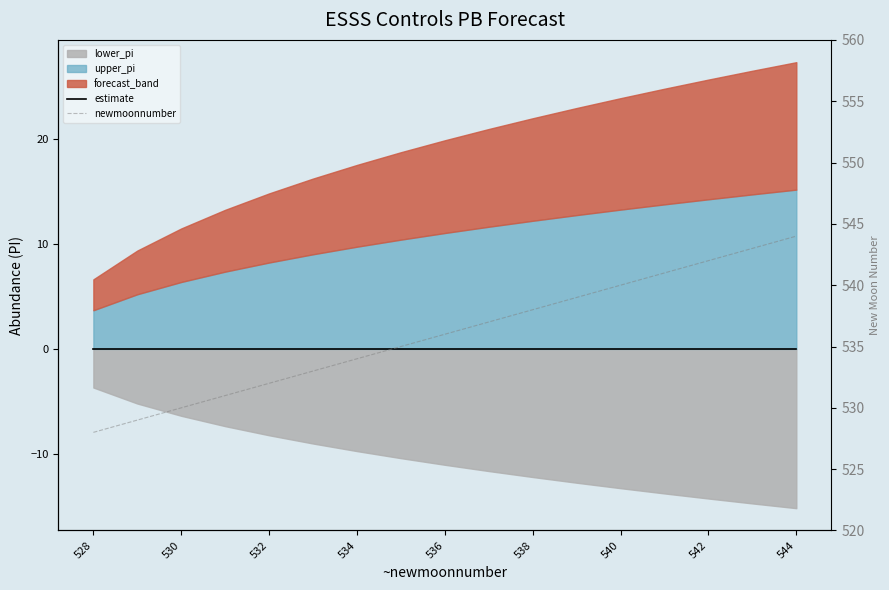

Between 536 and 530, which is larger?

536